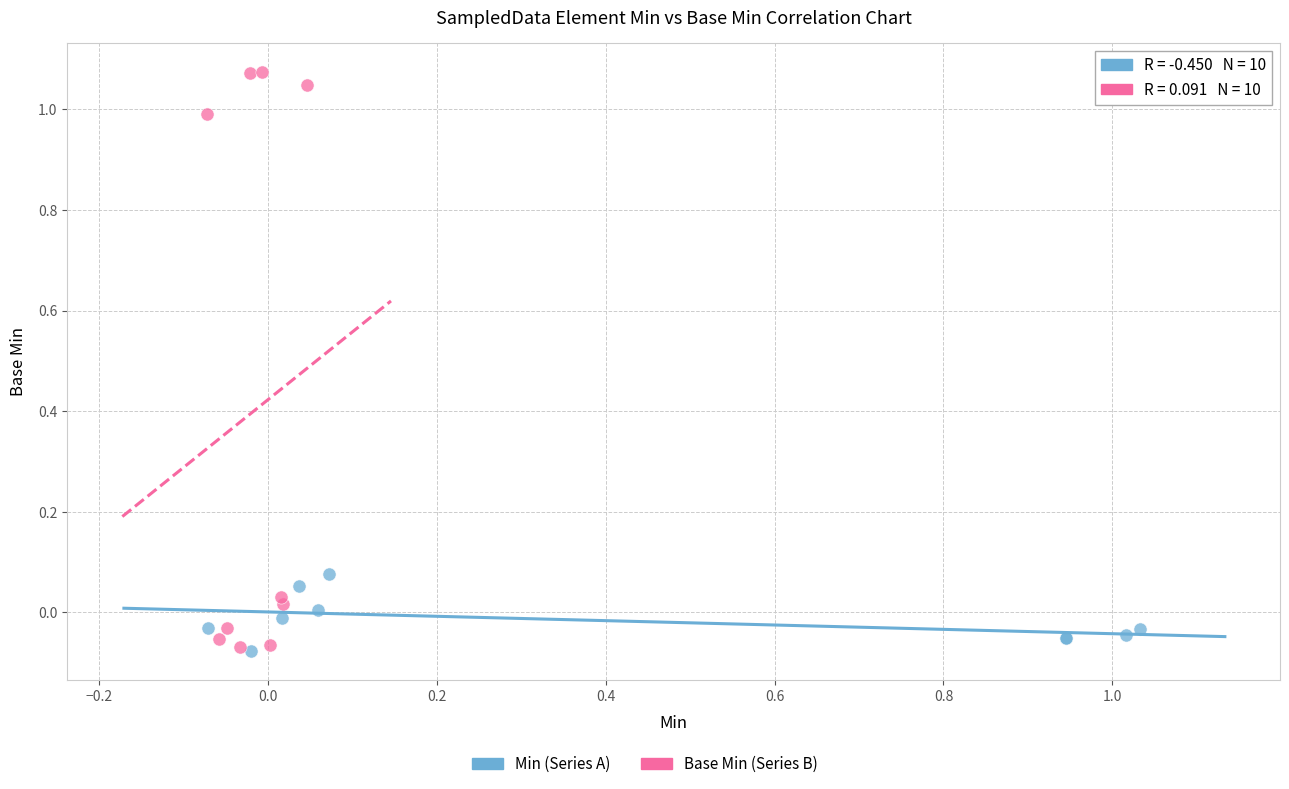

Which series has the largest Y range (max minus min)?

Base Min (Series B)